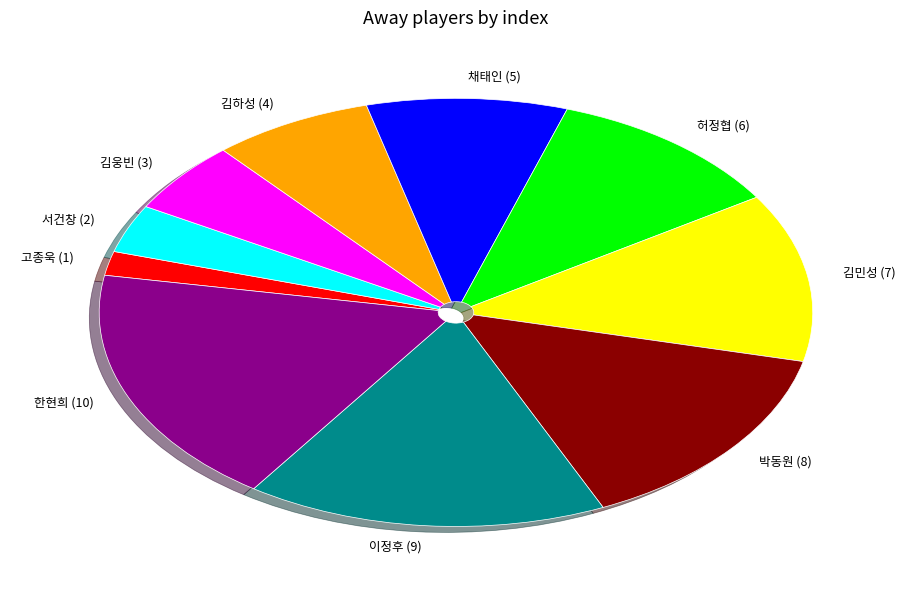

Is there a majority slice in this chart?

No